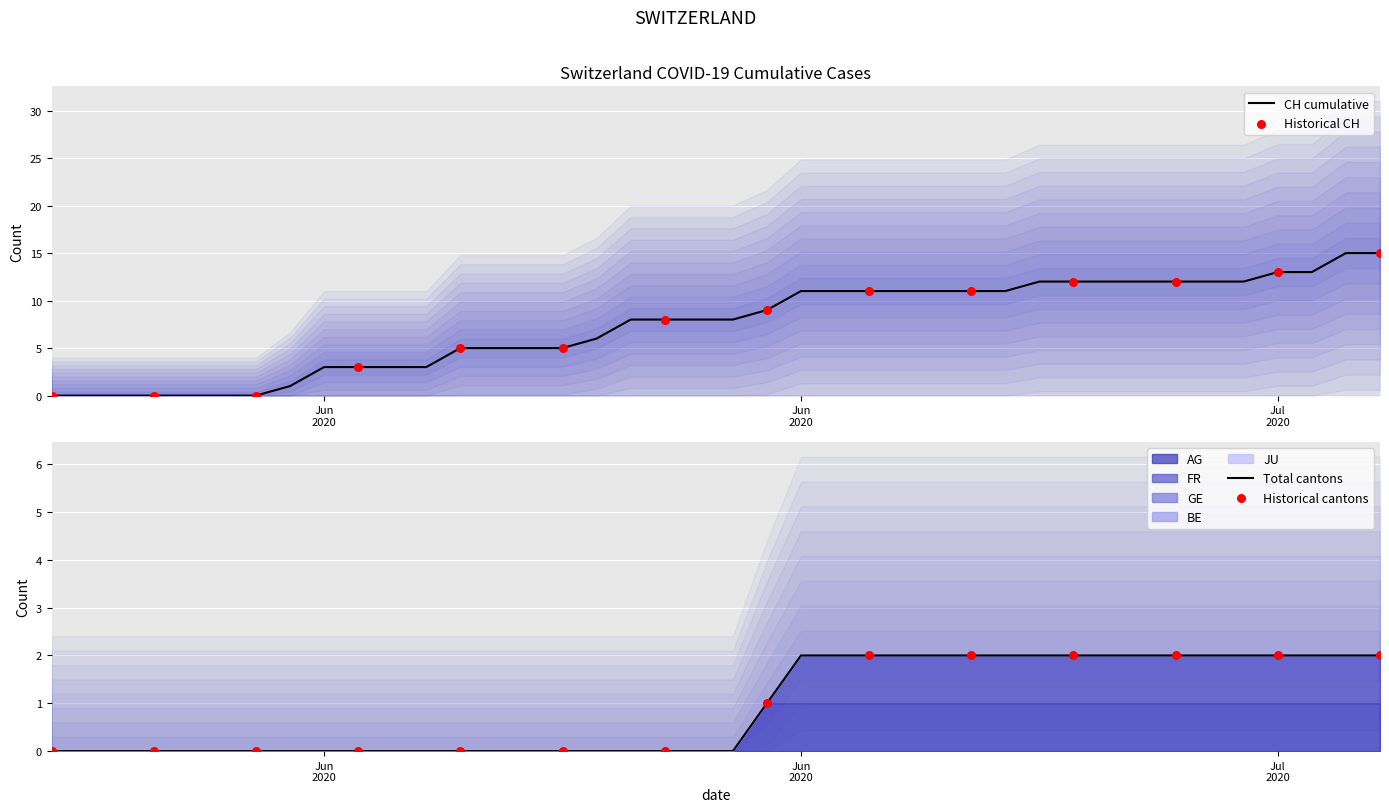

Which series has the largest total across all categories?

CH